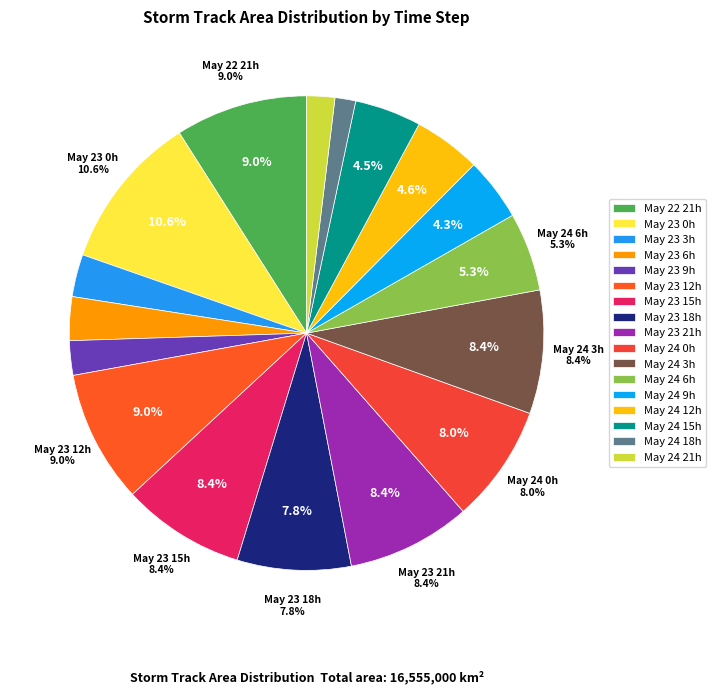

To the nearest percent, what portion does 24_0 represent?

8%